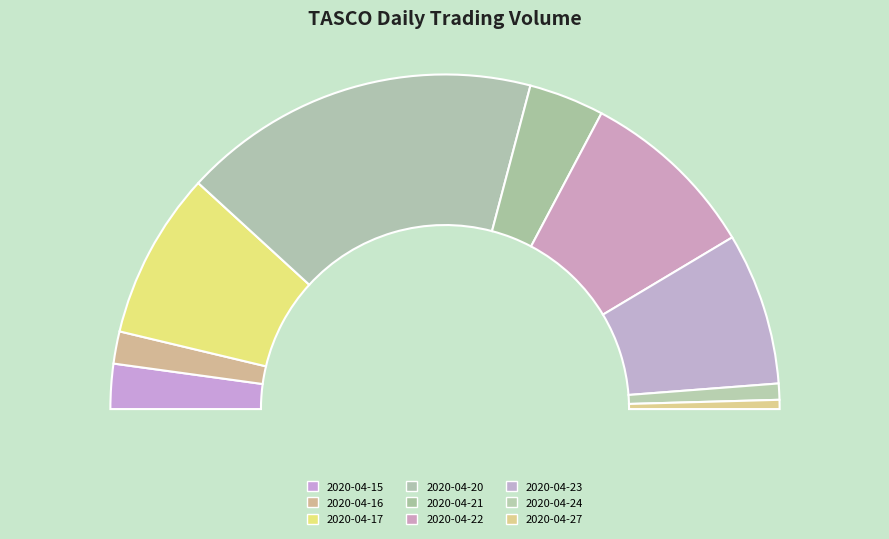

What is the change in value from 2020-04-15 to 2020-04-22?

+75200